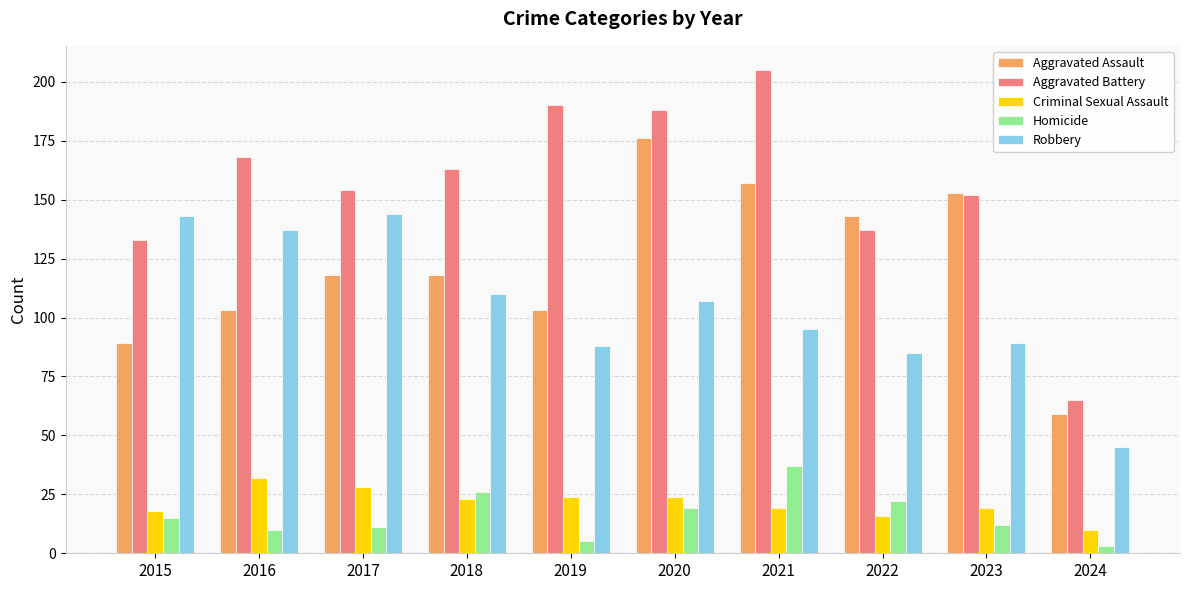

Reading right to left, what are all the values shown in this chart?

Aggravated Assault: 59	153	143	157	176	103	118	118	103	89
Aggravated Battery: 65	152	137	205	188	190	163	154	168	133
Criminal Sexual Assault: 10	19	16	19	24	24	23	28	32	18
Homicide: 3	12	22	37	19	5	26	11	10	15
Robbery: 45	89	85	95	107	88	110	144	137	143